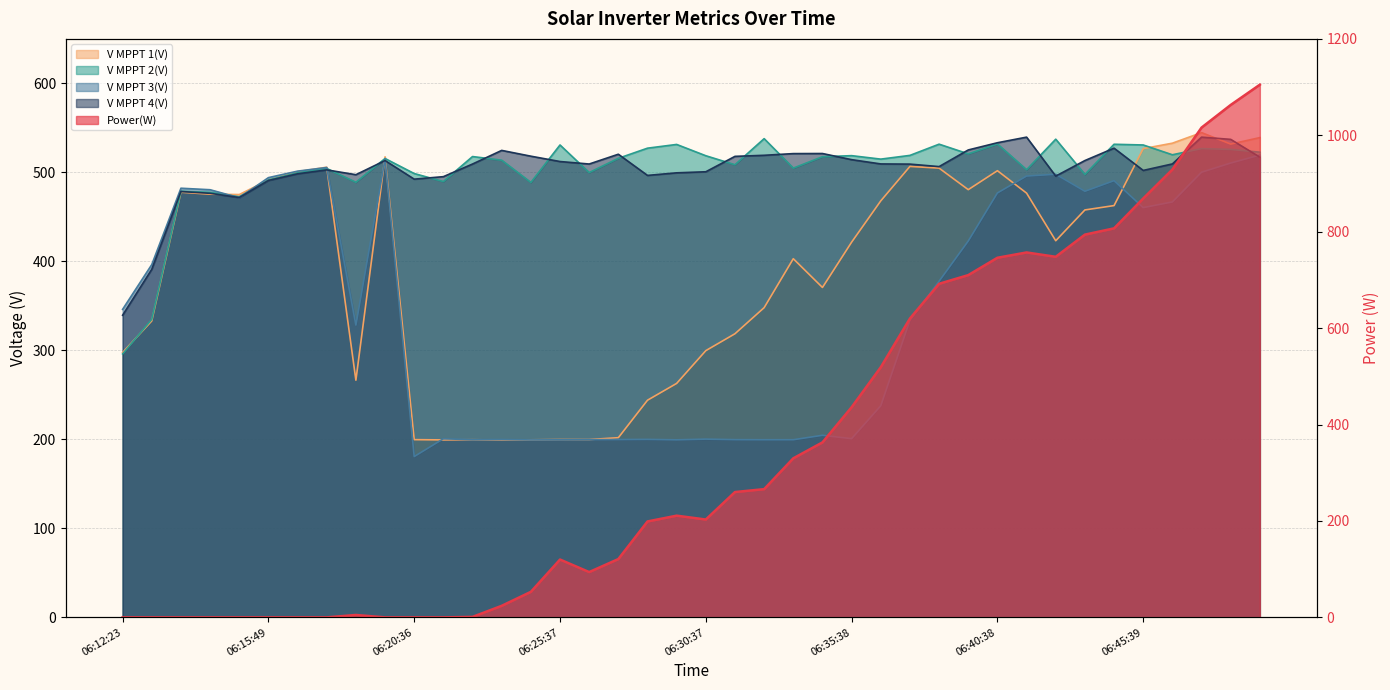

The V MPPT 2(V) series shows 537.3 at 06:42:38. True or false?

True